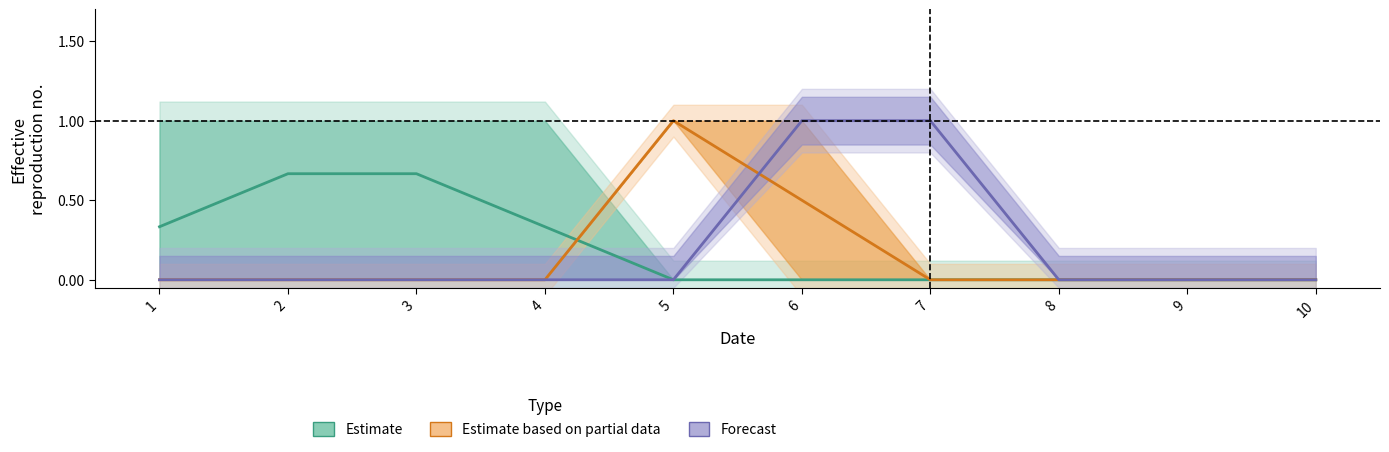

Where is the first local maximum for Estimate based on partial data?

5